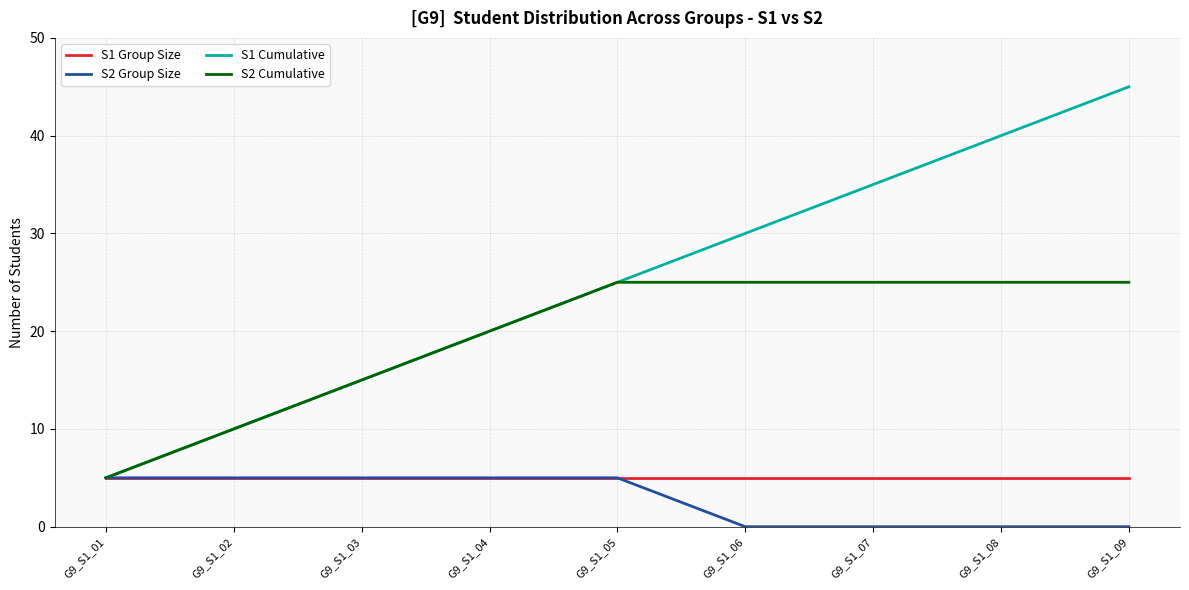

Between G9_S1_06 and G9_S1_08, which series saw the biggest shift?

S1 Cumulative